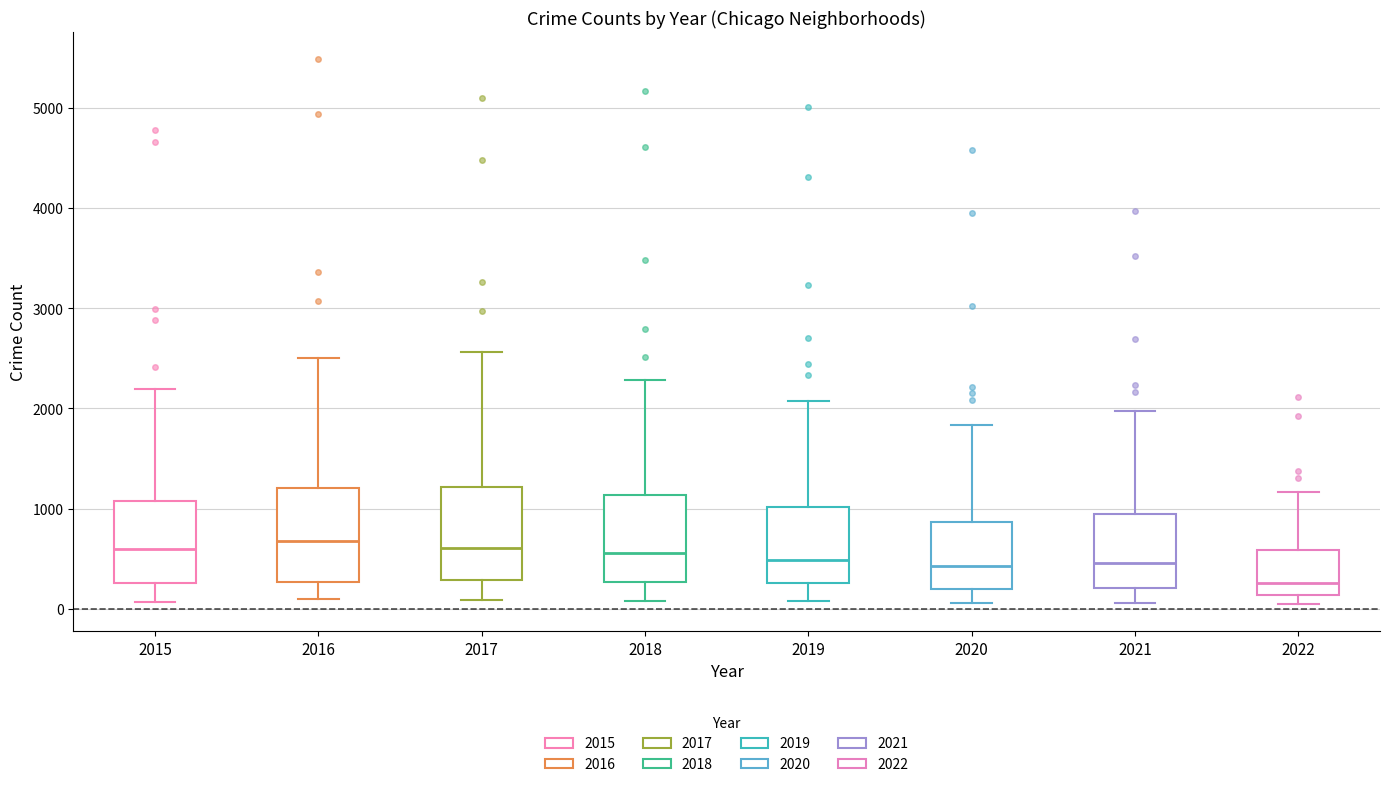

Reading left to right, read every box against the y-axis: the position of its median line, the range the box covers, and the ends of its whiskers. The values are not printed on the chart, so give them approximately, as read against the axis.

2015: median 600, box 300 to 1100, whiskers 100 to 2200
2016: median 700, box 300 to 1200, whiskers 100 to 2500
2017: median 600, box 300 to 1200, whiskers 100 to 2600
2018: median 600, box 300 to 1100, whiskers 100 to 2300
2019: median 500, box 300 to 1000, whiskers 100 to 2100
2020: median 400, box 200 to 900, whiskers 100 to 1800
2021: median 500, box 200 to 1000, whiskers 100 to 2000
2022: median 300, box 100 to 600, whiskers 100 (just below the box's lower edge) to 1200